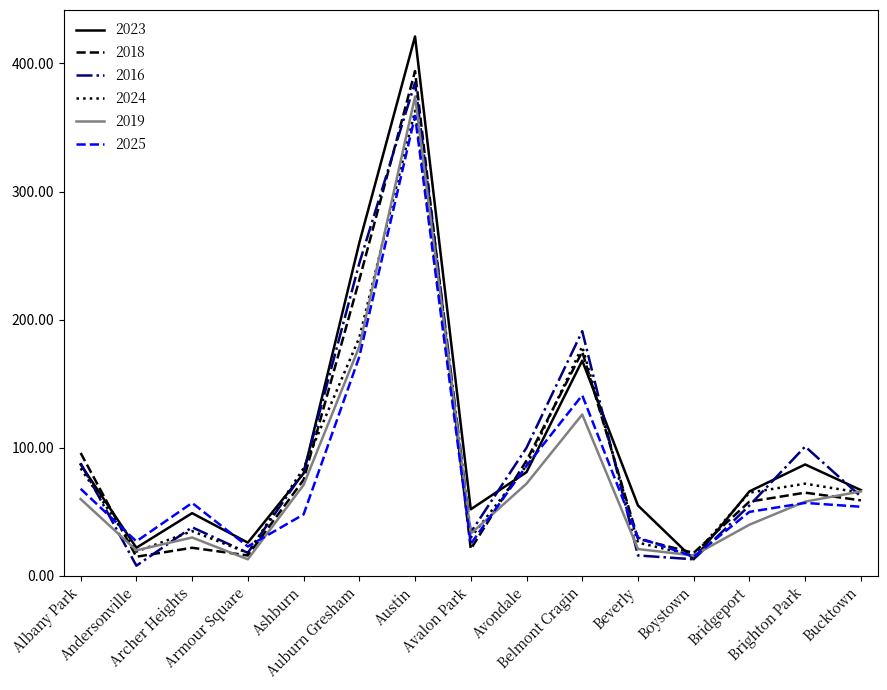

Read the 2018 value at Armour Square, to the nearest 10.

20